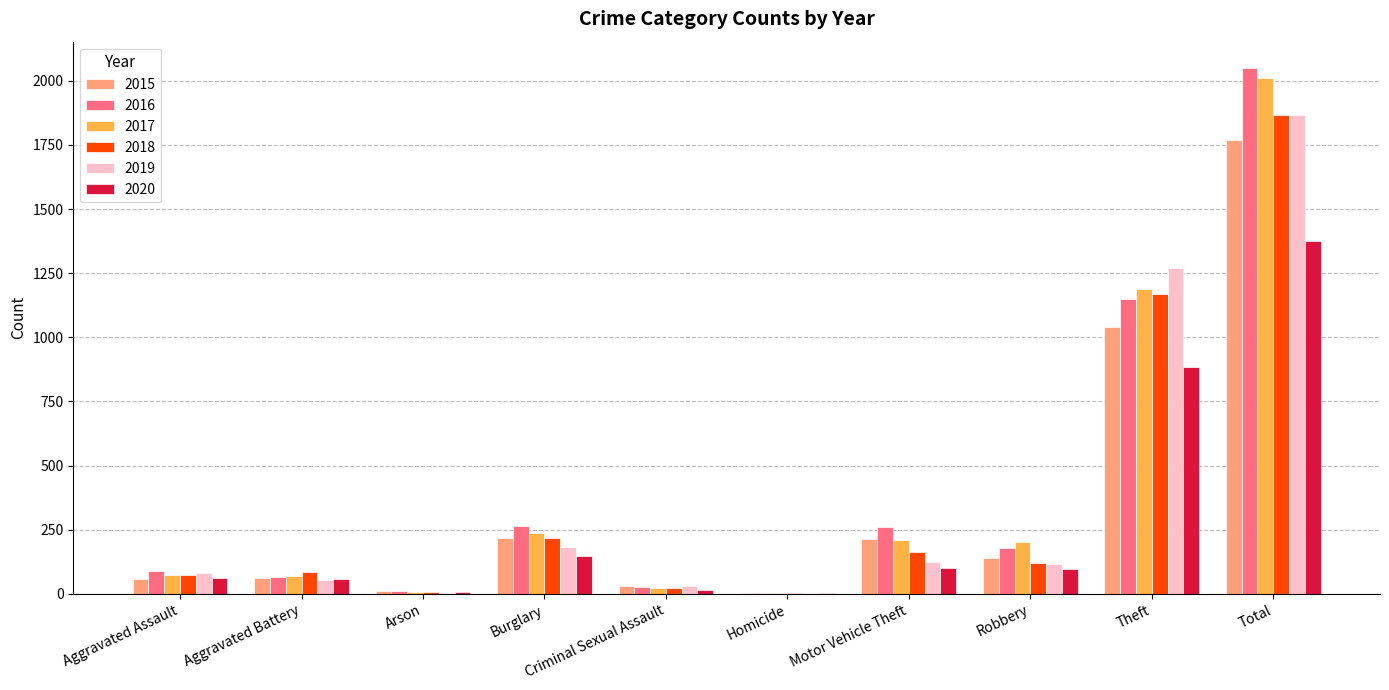

The value of 2018 at Total is 720. True or false?

False